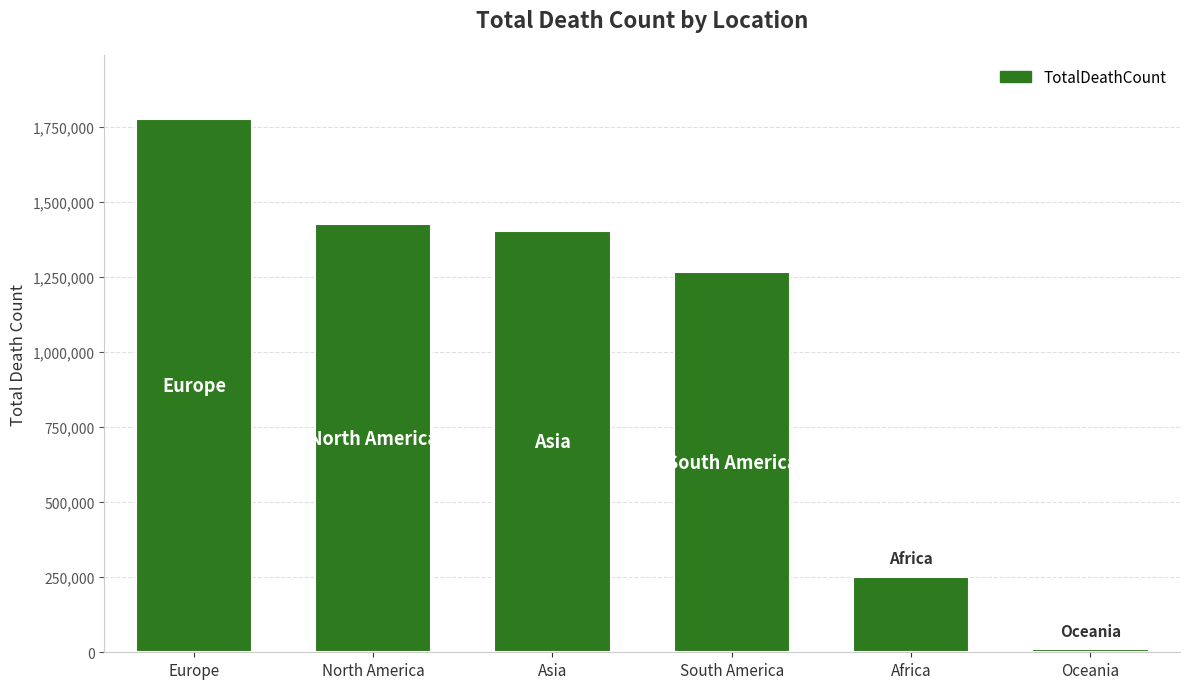

What is the maximum value shown in the chart?

1777459